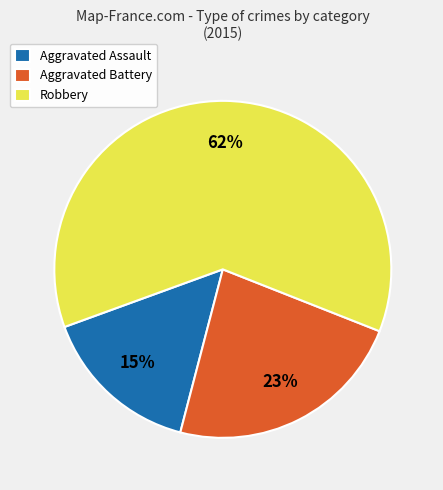

Which has a higher value, Aggravated Battery or Robbery?

Robbery